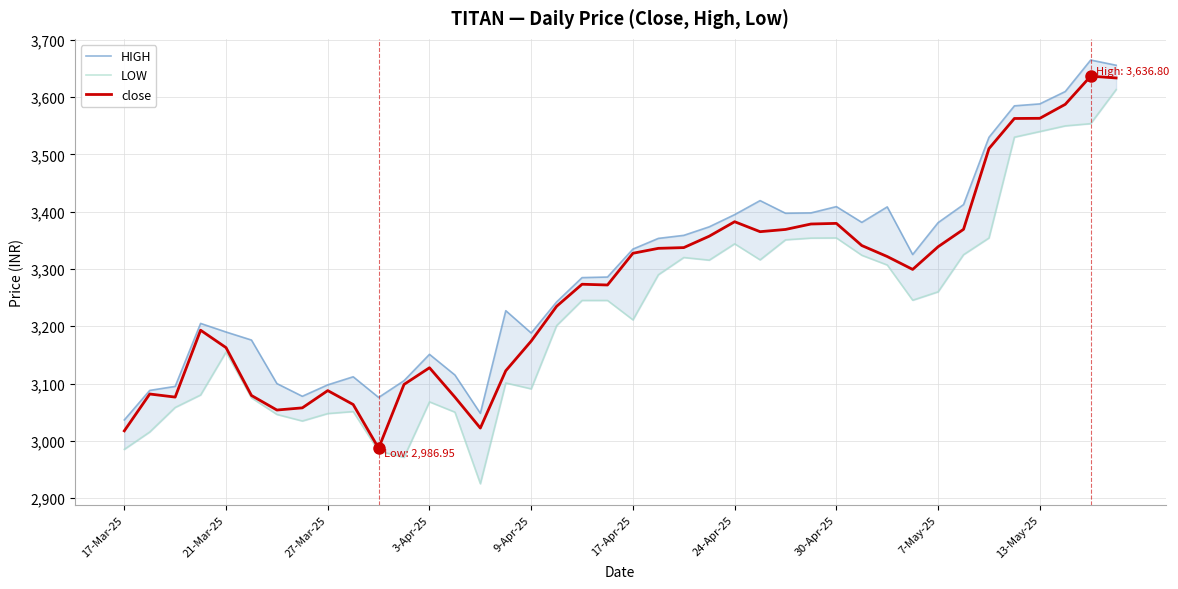

Does the chart have visible grid lines?

Yes